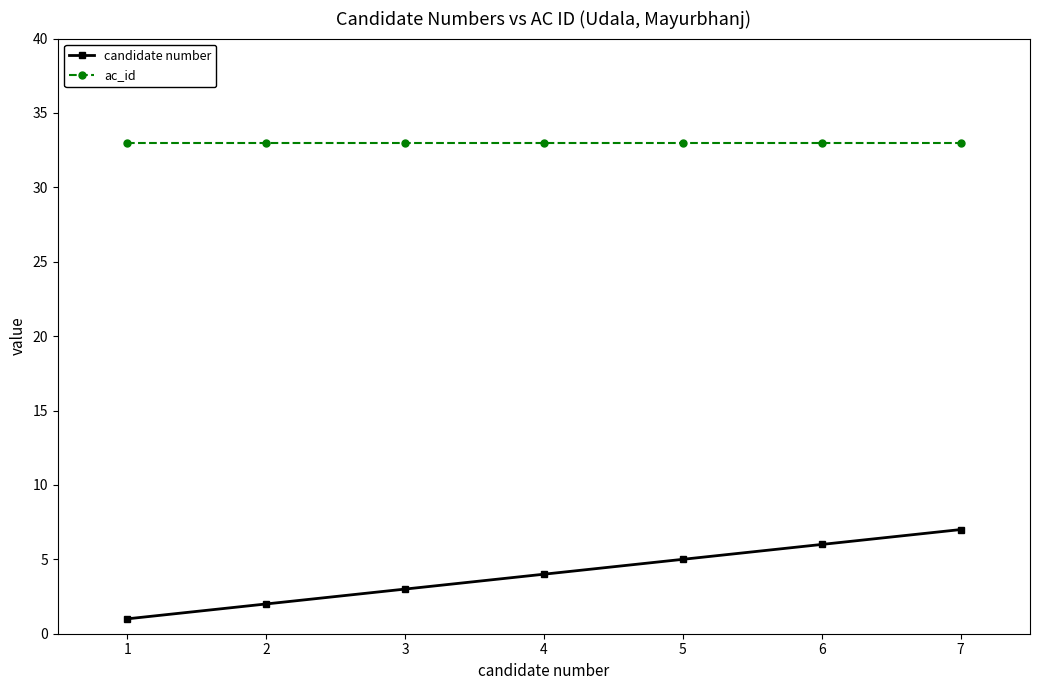

At 5, list the series in order from smallest to largest.

candidate number, ac_id